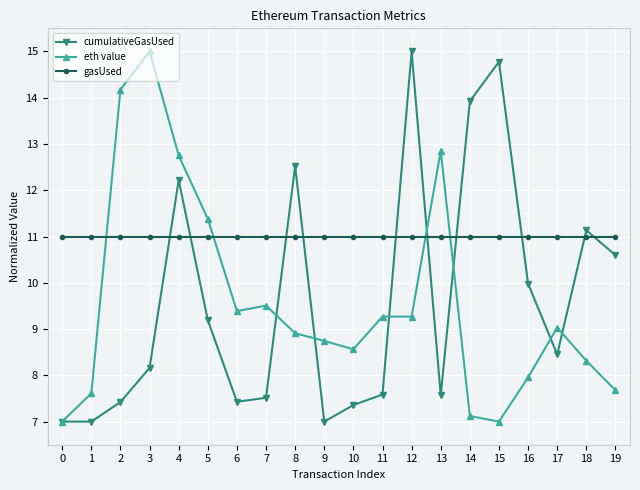

What is the value of the eth value point at the 14th from the left?

12.9